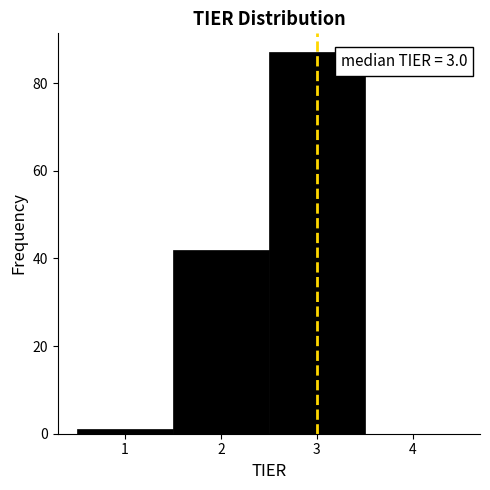

Over which range of the x-axis is the bar tallest?

2.5 to 3.5